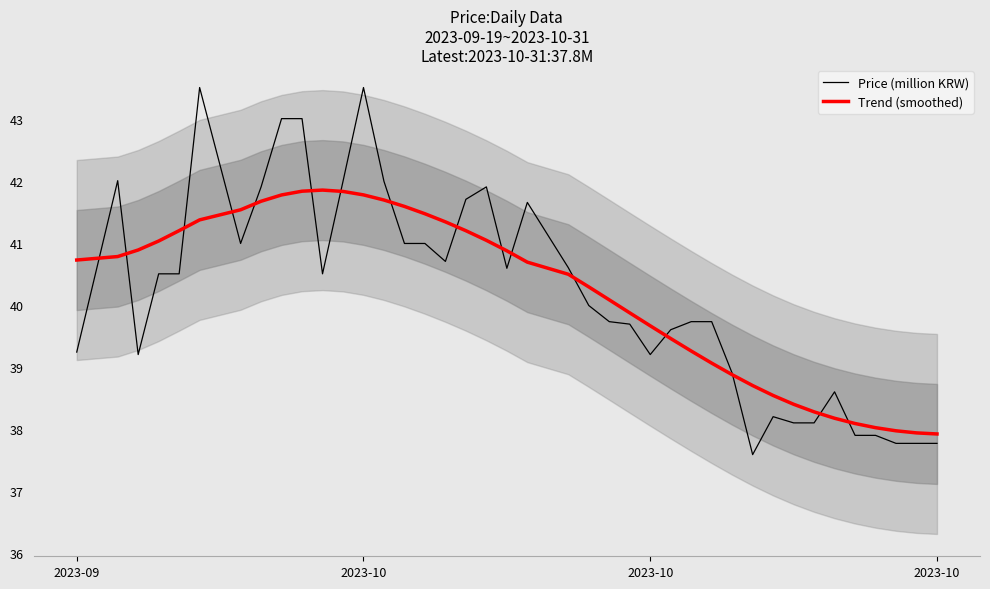

How many values in the Trend (smoothed) series are below 40?

16